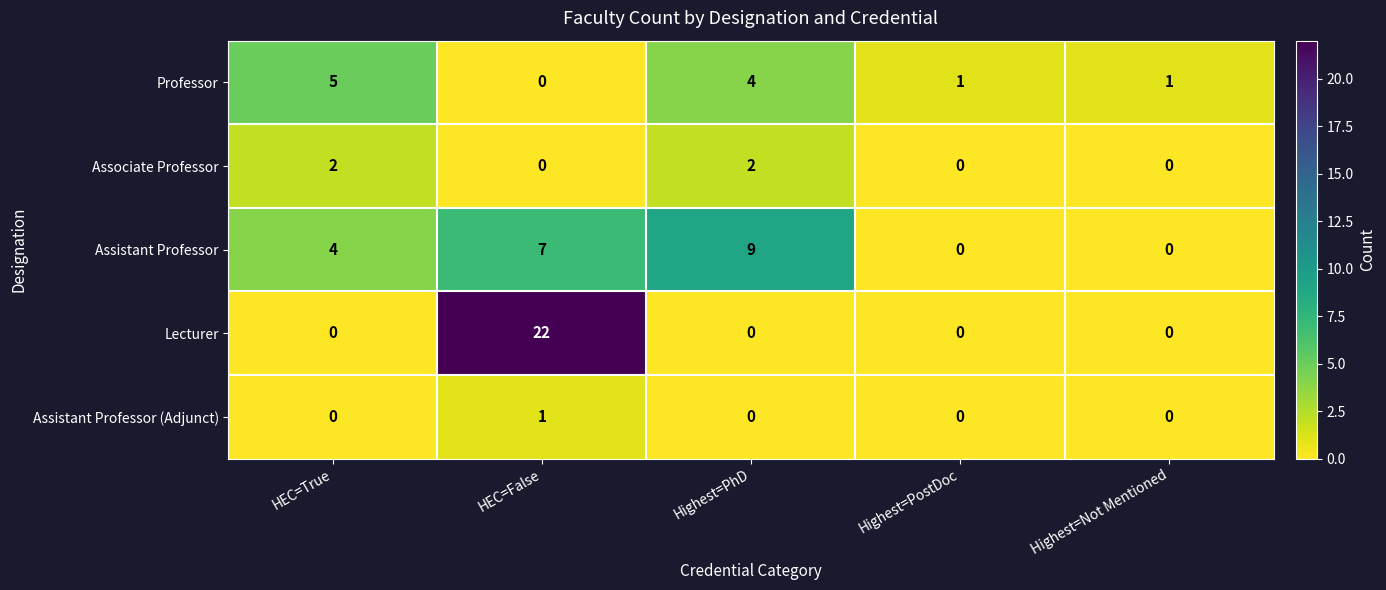

What is the sum of all Professor values?

11